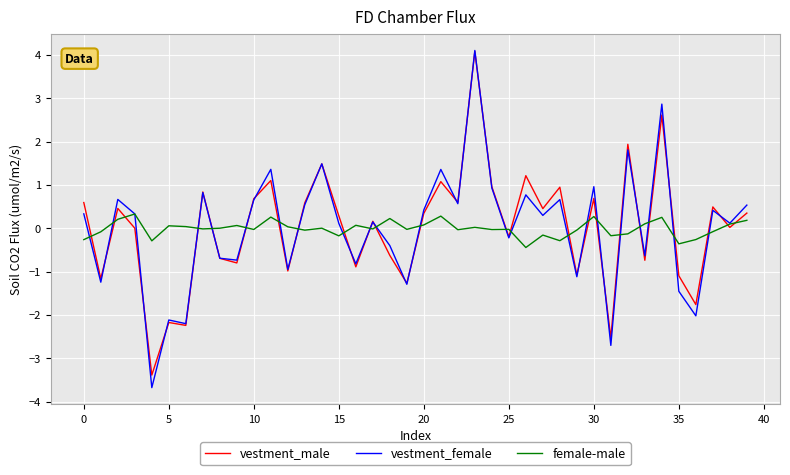

Which series has the widest spread of values?

vestment_female